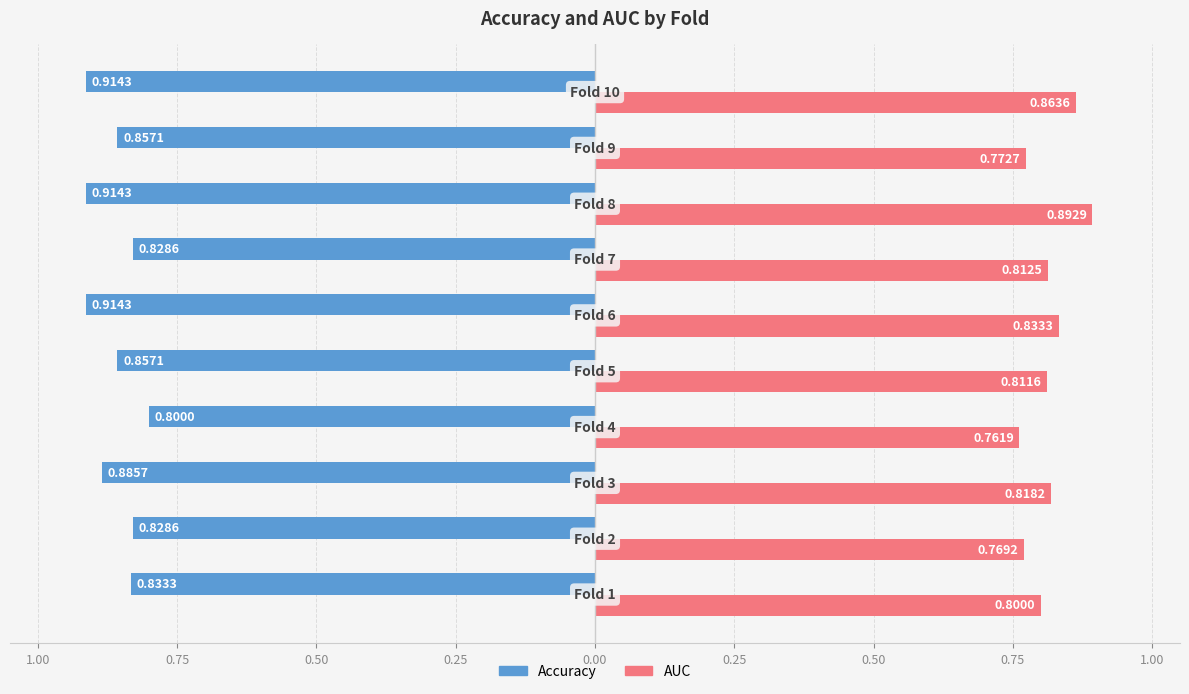

How many distinct data groups are displayed?

2